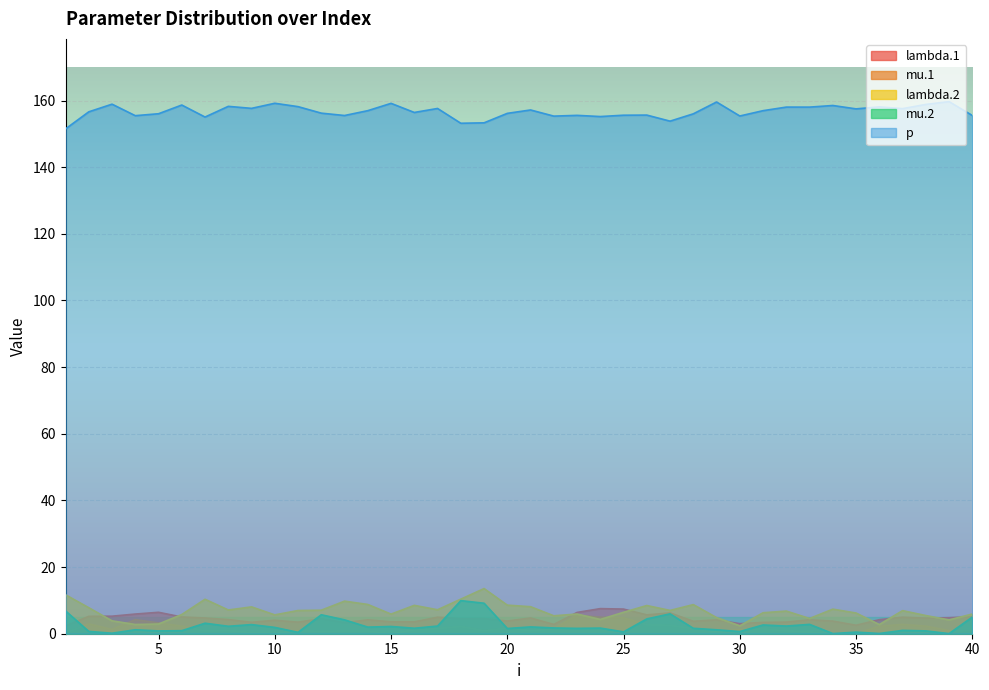

The value of mu.1 at 18 is 0.6. True or false?

False